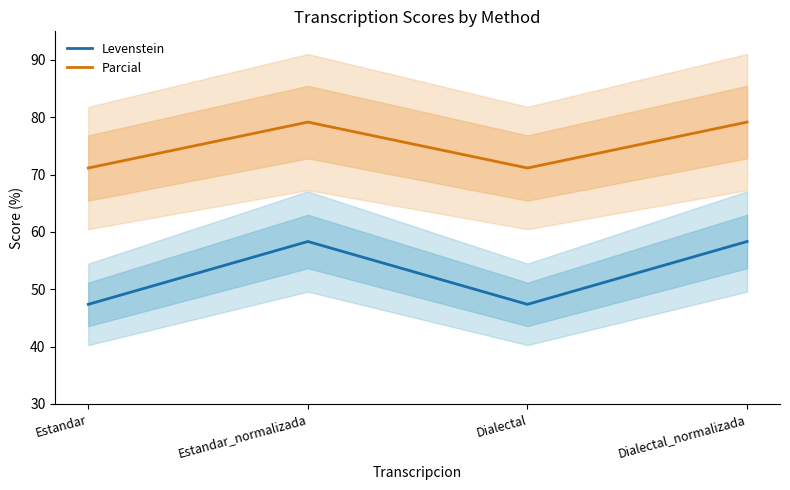

Reading right to left, transcribe all the data shown in this chart.

Levenstein: 58.3	47.4	58.3	47.4
Parcial: 79.2	71.2	79.2	71.2